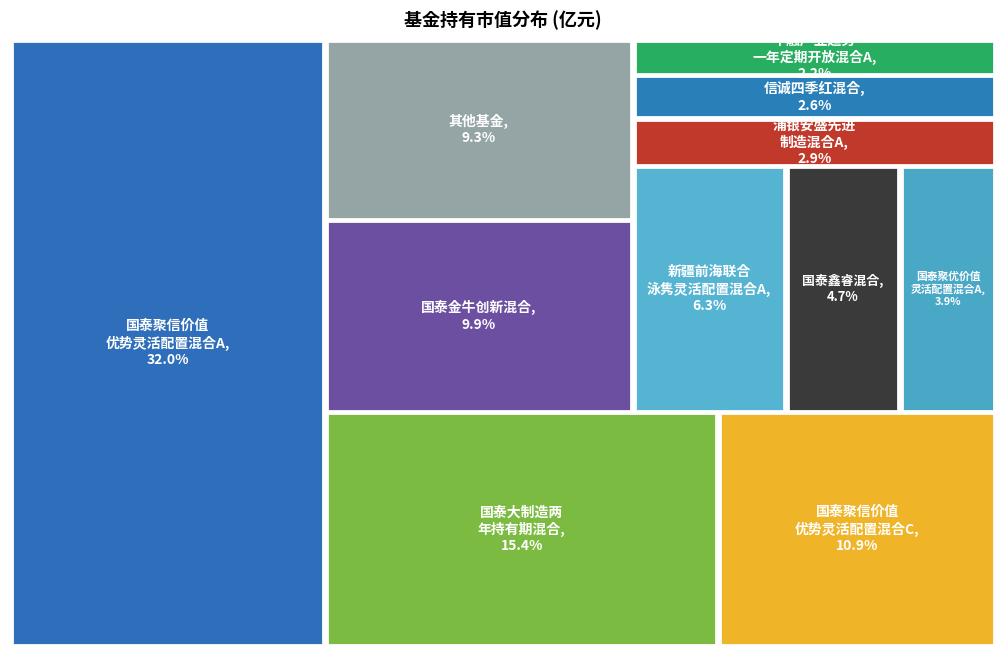

Is it true that 国泰大制造两年持有期混合 is 21% of the pie?

False